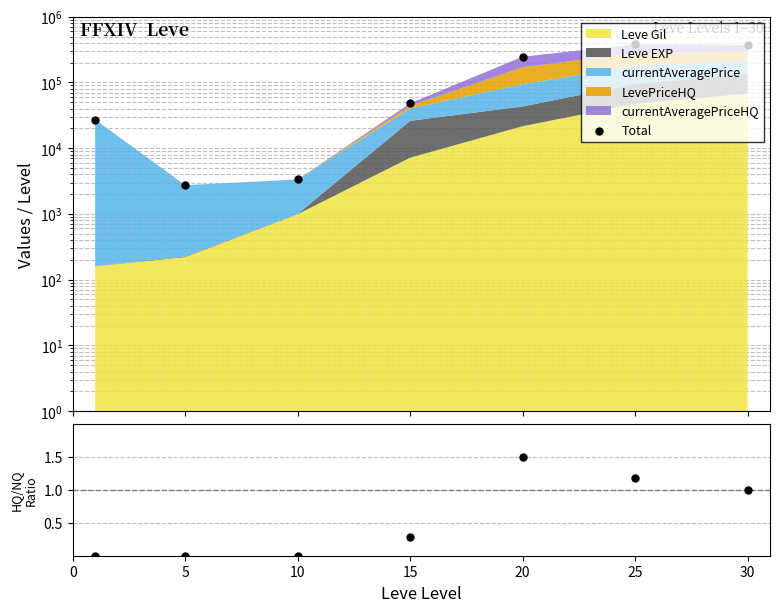

Which series has the largest Y range (max minus min)?

Total